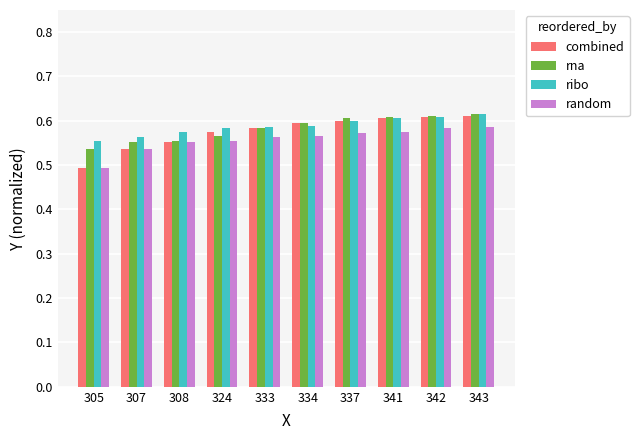

At which label is rna closest to 0?

305